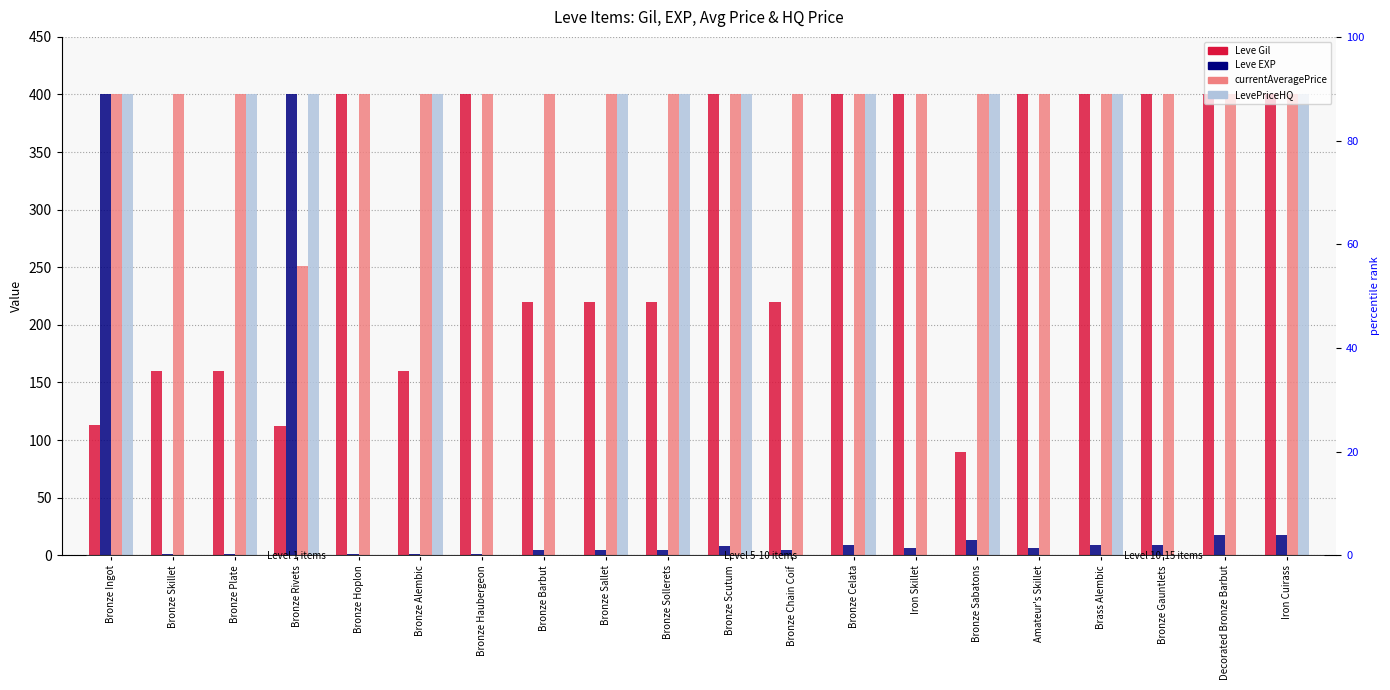

Which category has the highest value in the LevePriceHQ series?

Bronze Ingot